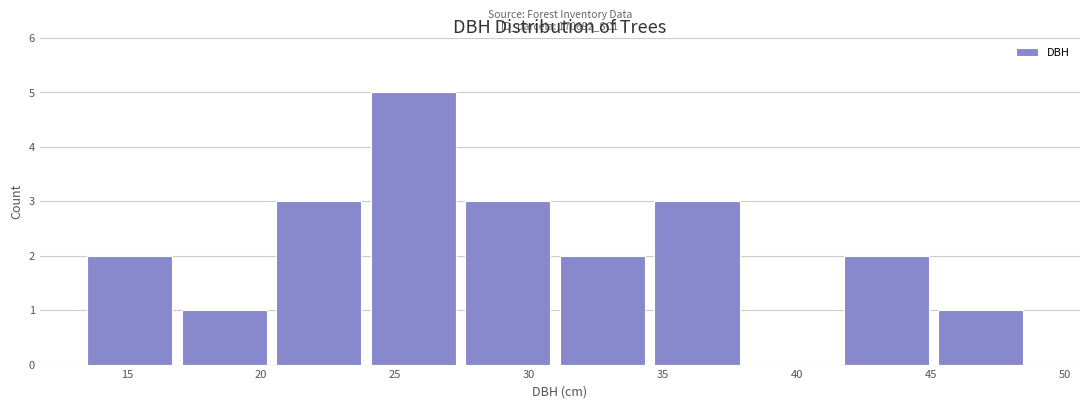

Which range on the x-axis has the tallest bar?

24.0 to 27.5